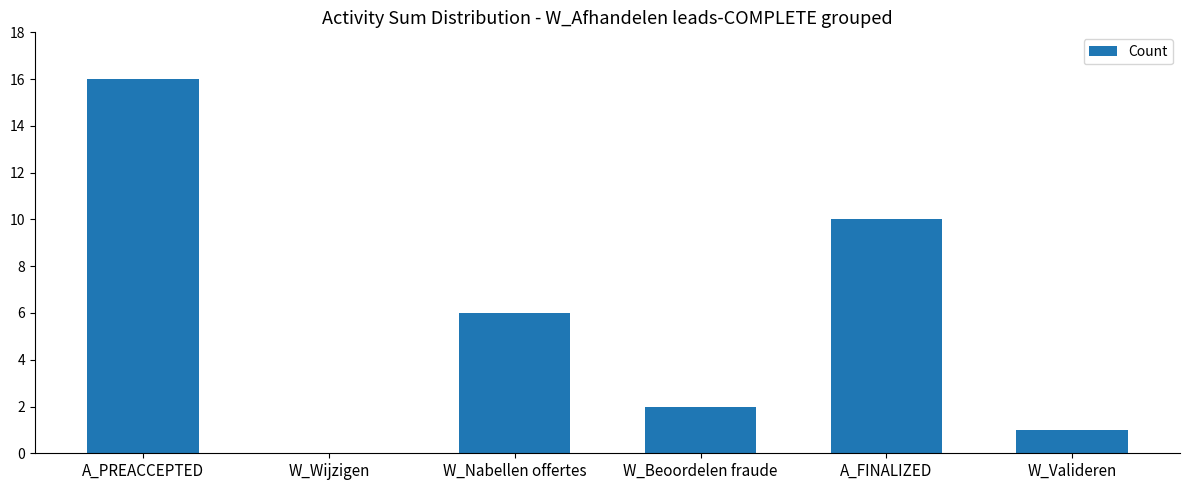

Are the bars grouped side by side (vs. stacked)?

No